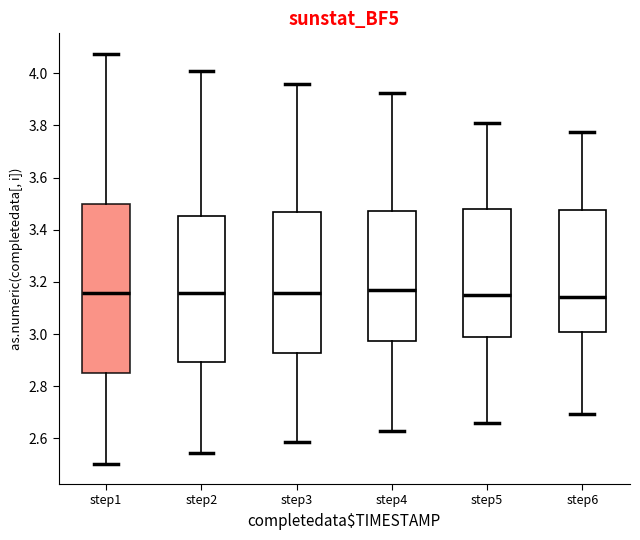

Which box is the tallest, from its lower edge to its upper edge?

step1